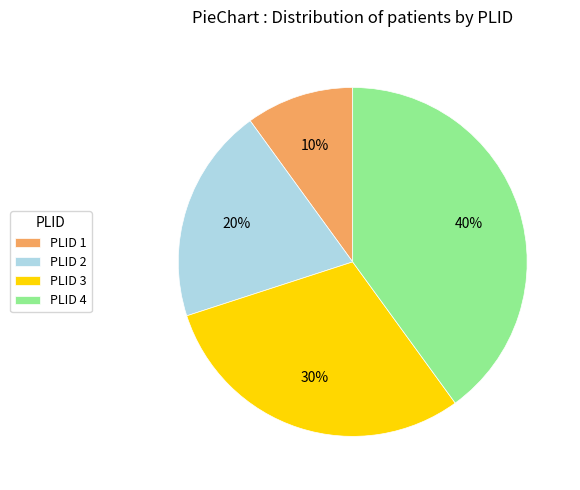

How many segments does this pie chart have?

4